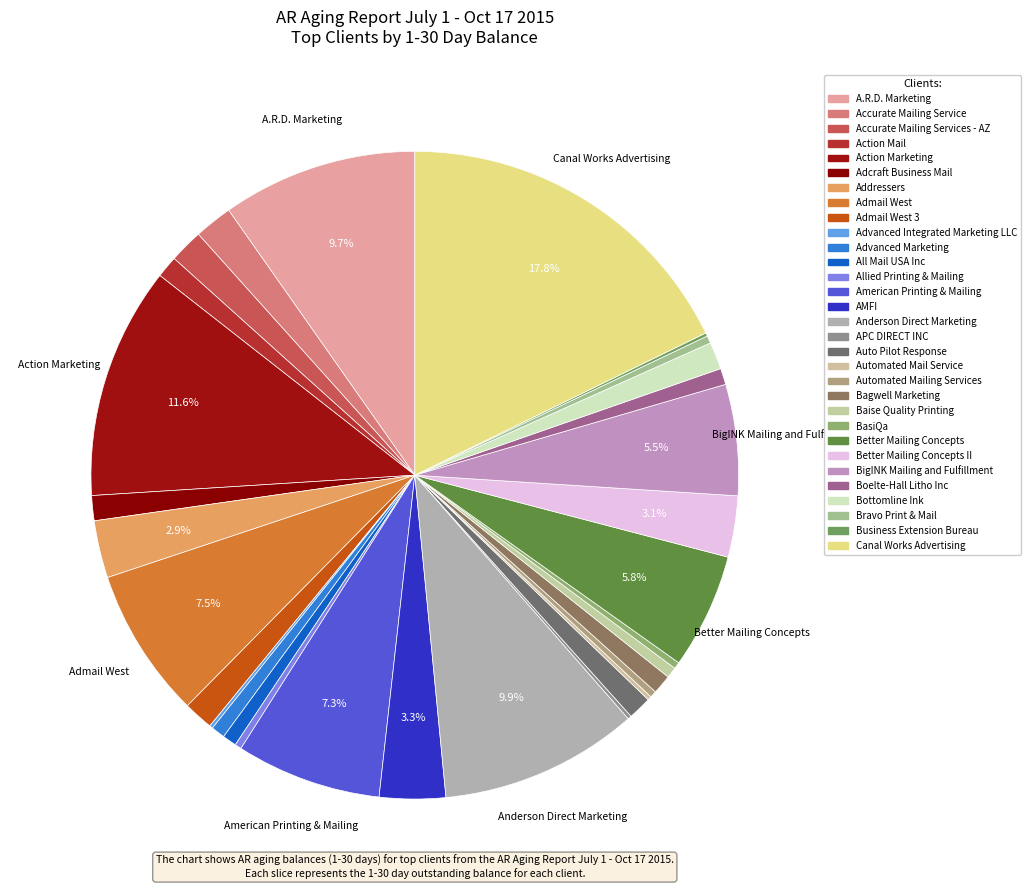

Rank the categories by value from highest to lowest.

Canal Works Advertising, Action Marketing, Anderson Direct Marketing, A.R.D. Marketing, Admail West, American Printing & Mailing, Better Mailing Concepts, BigINK Mailing and Fulfillment, AMFI, Better Mailing Concepts II, Addressers, Accurate Mailing Service, Accurate Mailing Services - AZ, Admail West 3, Bottomline Ink, Adcraft Business Mail, Auto Pilot Response, Action Mail, Bagwell Marketing, Boelte-Hall Litho Inc, All Mail USA Inc, Advanced Marketing, Baise Quality Printing, Bravo Print & Mail, Allied Printing & Mailing, Automated Mailing Services, BasiQa, Automated Mail Service, APC DIRECT INC, Advanced Integrated Marketing LLC, Business Extension Bureau